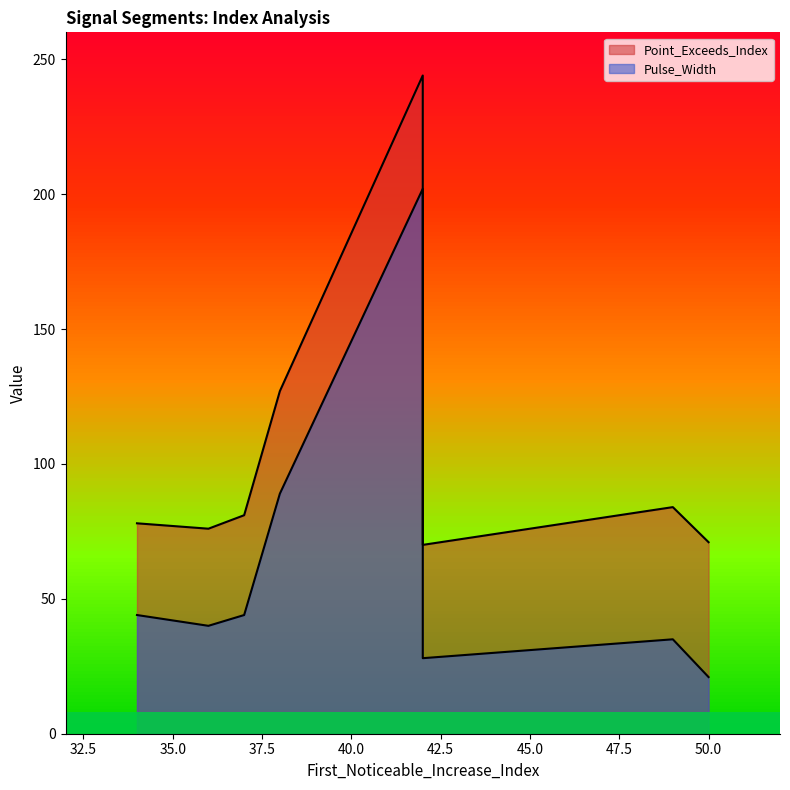

At which category is the sum across all series the highest?

42